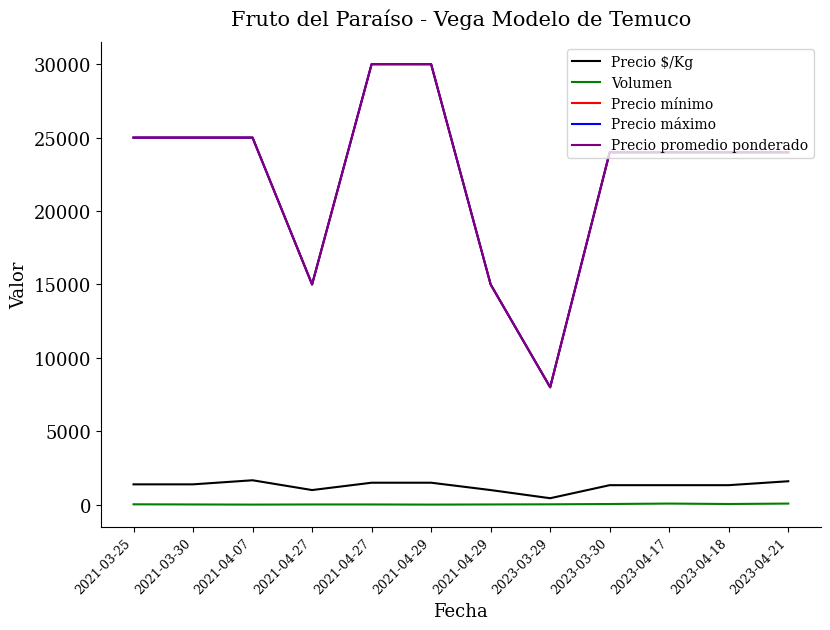

Is this an area chart (filled region under the line)?

No